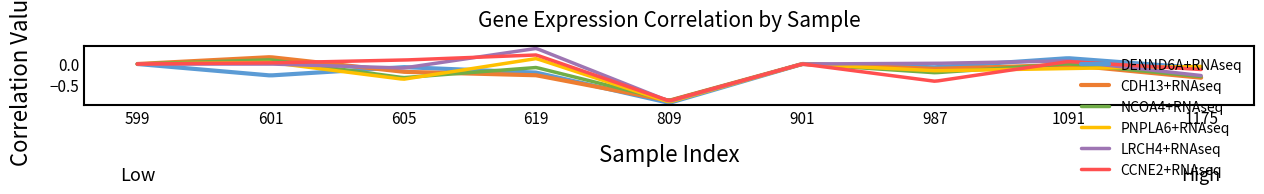

Which series has the largest range (max minus min)?

LRCH4+RNAseq